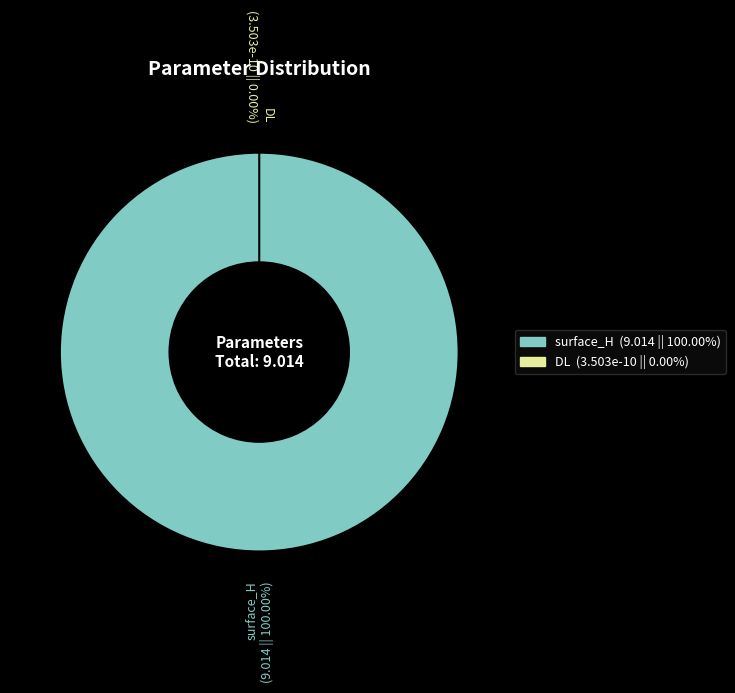

How many slices are in this pie chart?

2